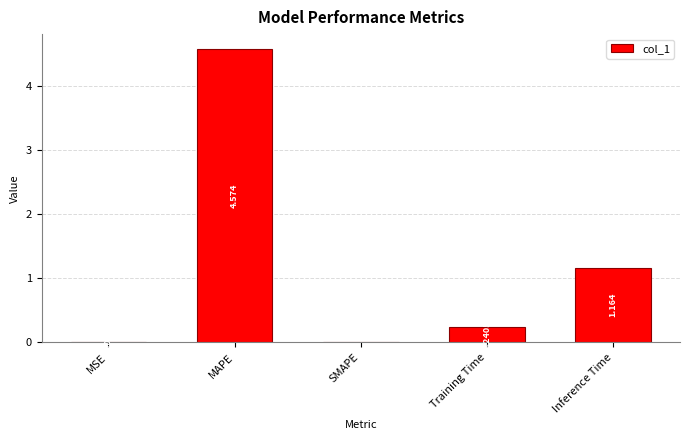

How many values exceed 0?

4